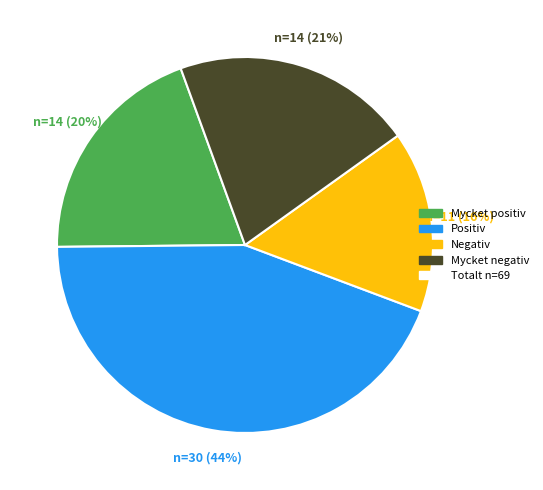

Is there any slice that represents more than half of the pie?

No